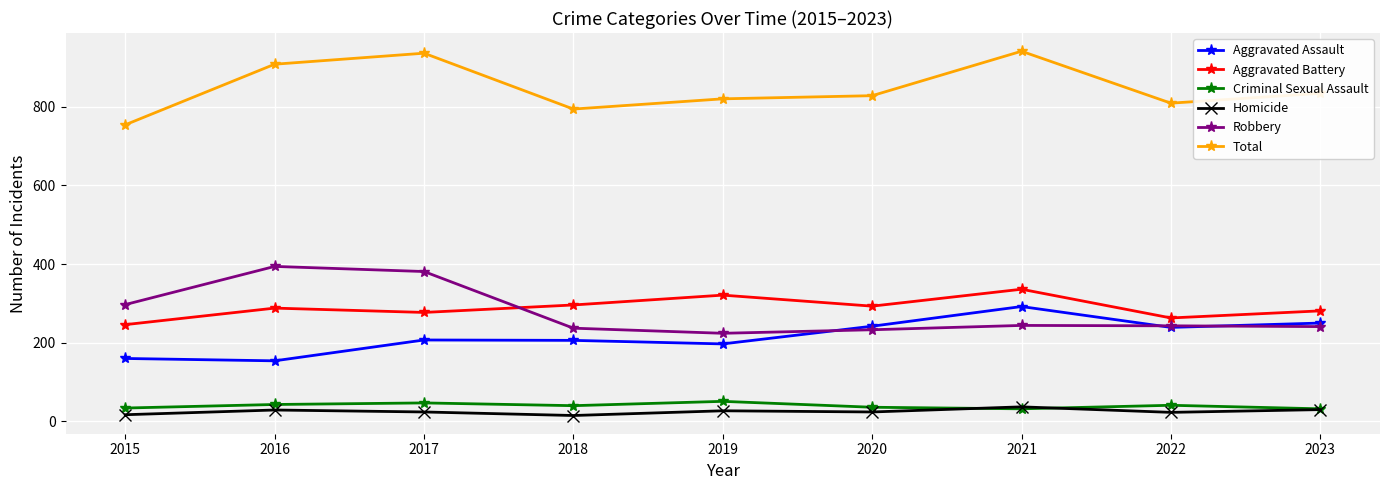

True or false: Total has more than 1 interior local peaks.

True